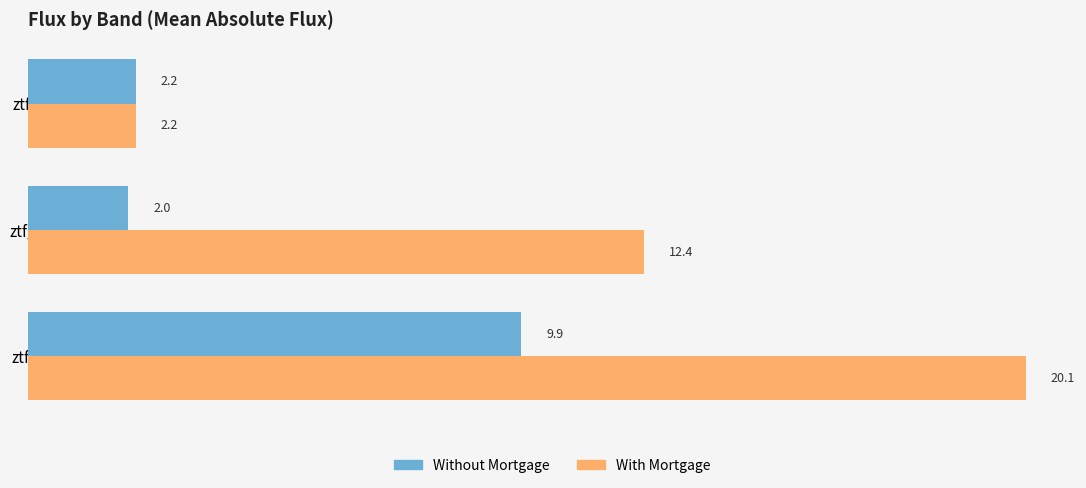

Is it true that Without Mortgage equals 4.9 at ztfr?

False